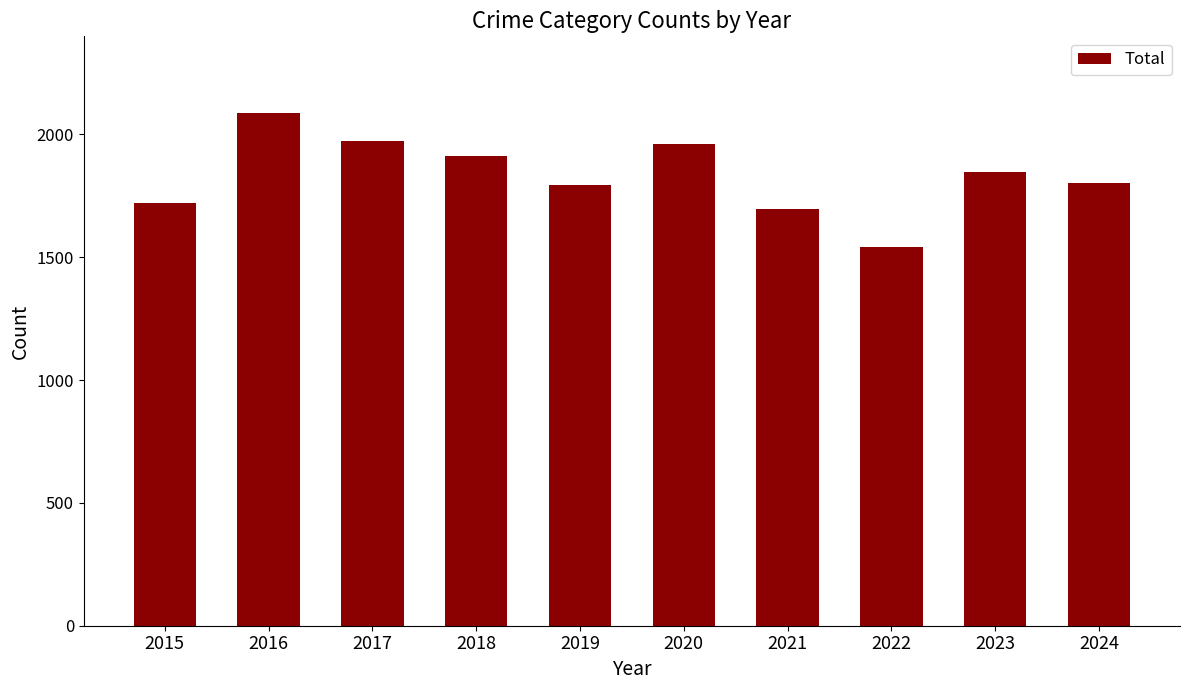

At which category does the chart reach its peak across all series?

2016